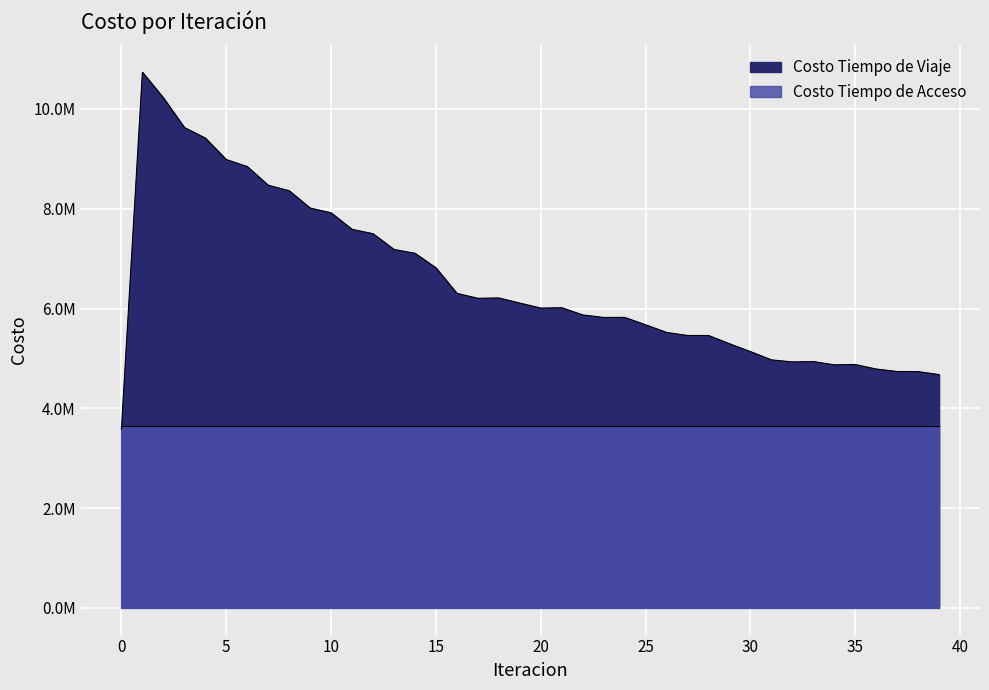

True or false: the data has more than 1 interior local peaks.

True